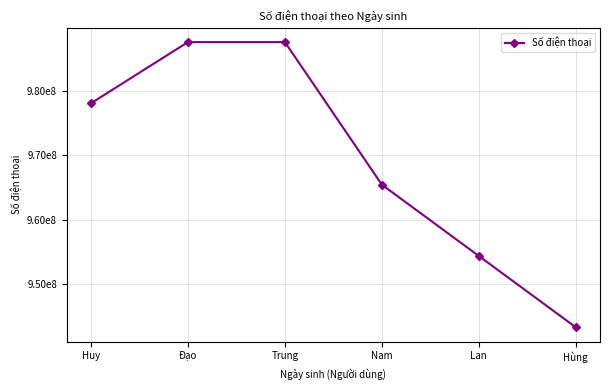

At which category does the chart reach its minimum across all series?

Hùng